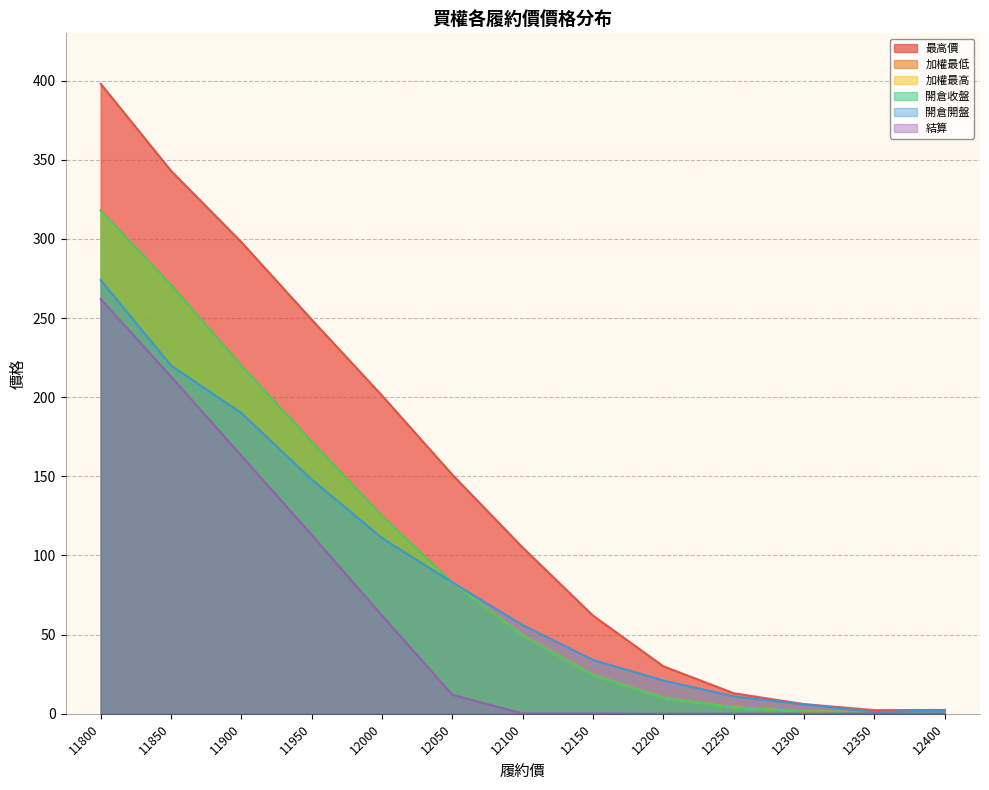

Reading left to right, list all the values displayed in this chart.

加權最低: 318.0	271.0	220.0	172.0	125.0	83.0	49.5	24.5	10.0	4.0	1.5	1.0	0.4
加權最高: 318.0	271.0	220.0	172.0	125.0	83.0	49.5	24.5	10.0	4.0	1.5	1.0	0.4
最高價: 398.0	343.0	298.0	249.0	201.0	151.0	105.0	62.0	30.0	13.0	6.1	2.3	2.4
開倉收盤: 318.0	271.0	220.0	172.0	125.0	83.0	49.5	24.5	10.0	4.0	1.5	1.0	0.4
結算: 262.0	213.0	163.0	113.0	62.0	12.0	0.2	0.2	0.1	0.1	0.1	0.2	0.2
開倉開盤: 274.0	220.0	190.0	148.0	111.0	83.0	56.0	34.0	21.0	11.0	6.0	1.0	2.4